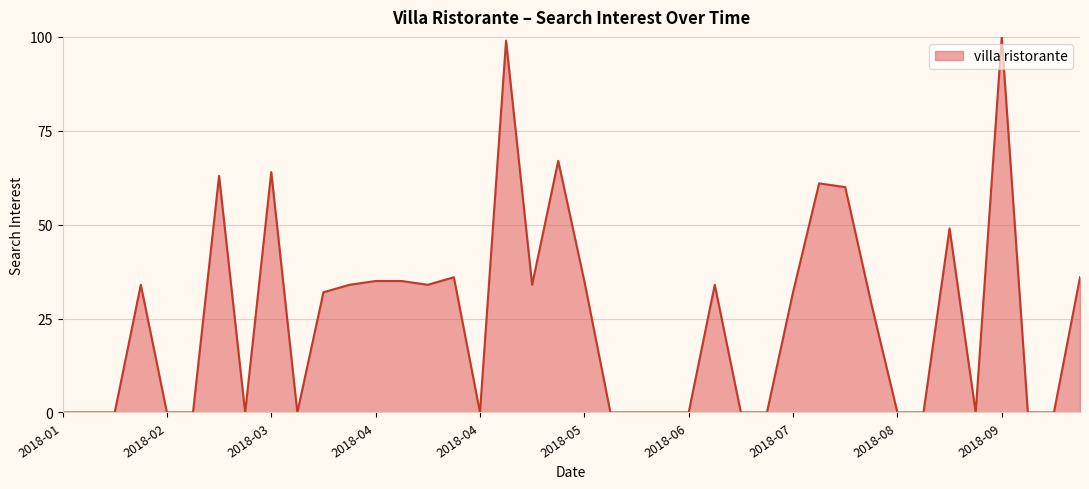

What is the maximum value shown in the chart?

100